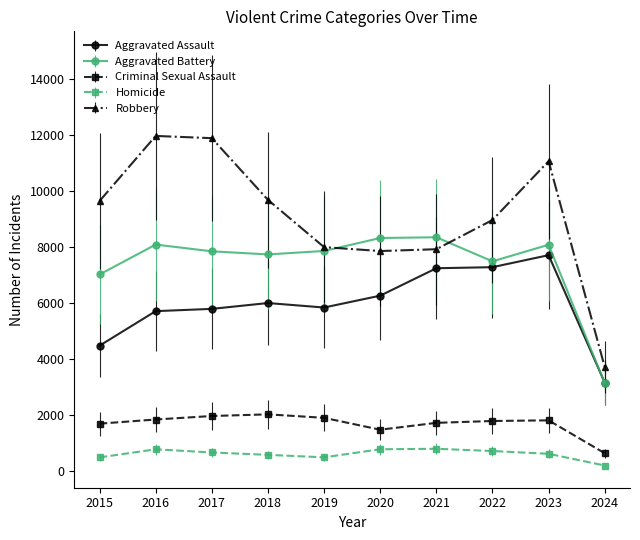

At 2022, list the series in order from smallest to largest.

Homicide, Criminal Sexual Assault, Aggravated Assault, Aggravated Battery, Robbery